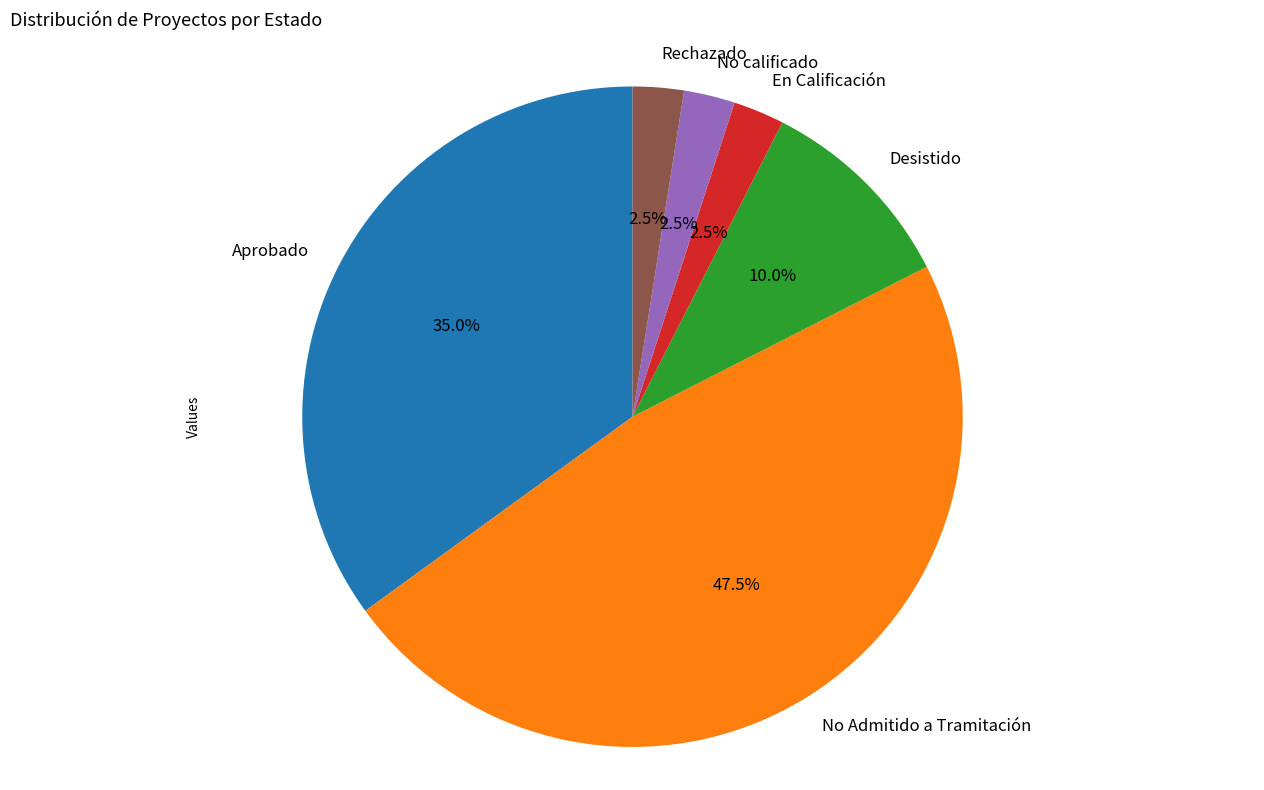

How many slices are in this pie chart?

6